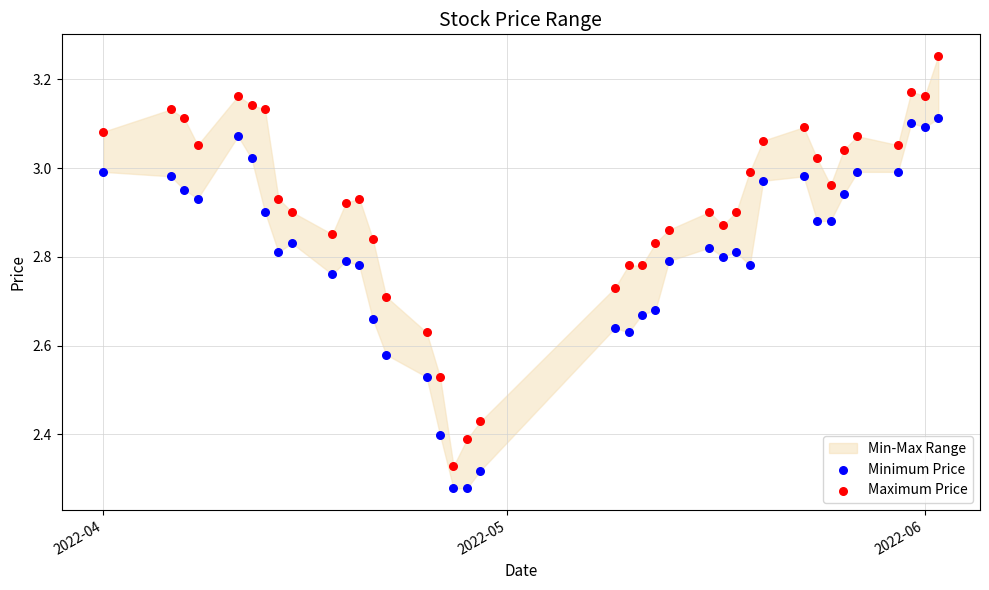

Which series has the largest Y range (max minus min)?

Maximum Price